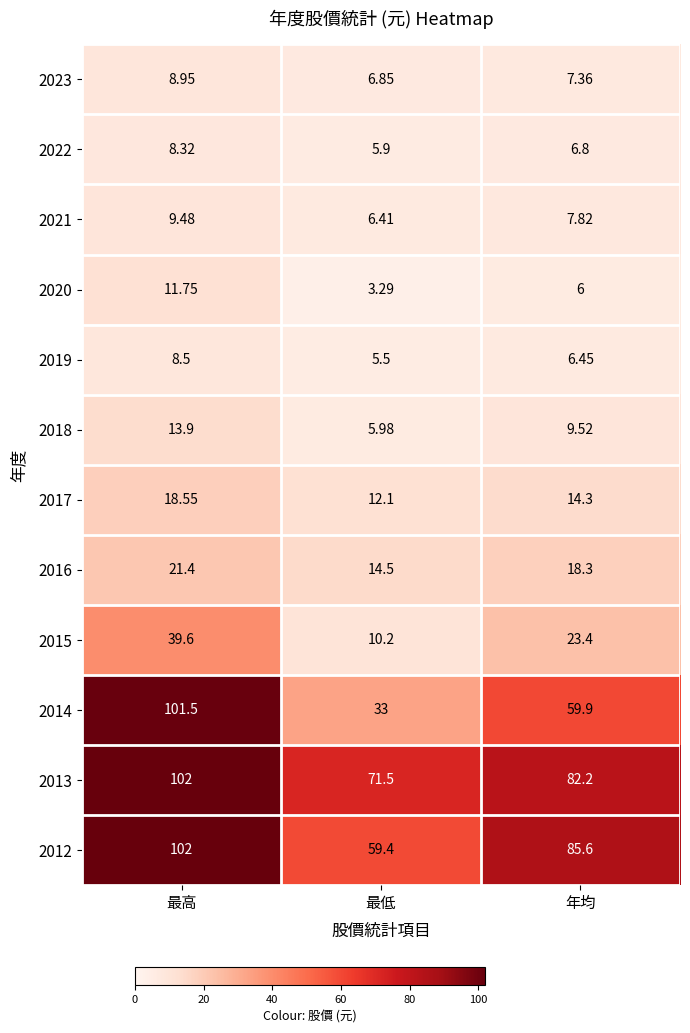

Which label corresponds to the largest value in the chart?

最高